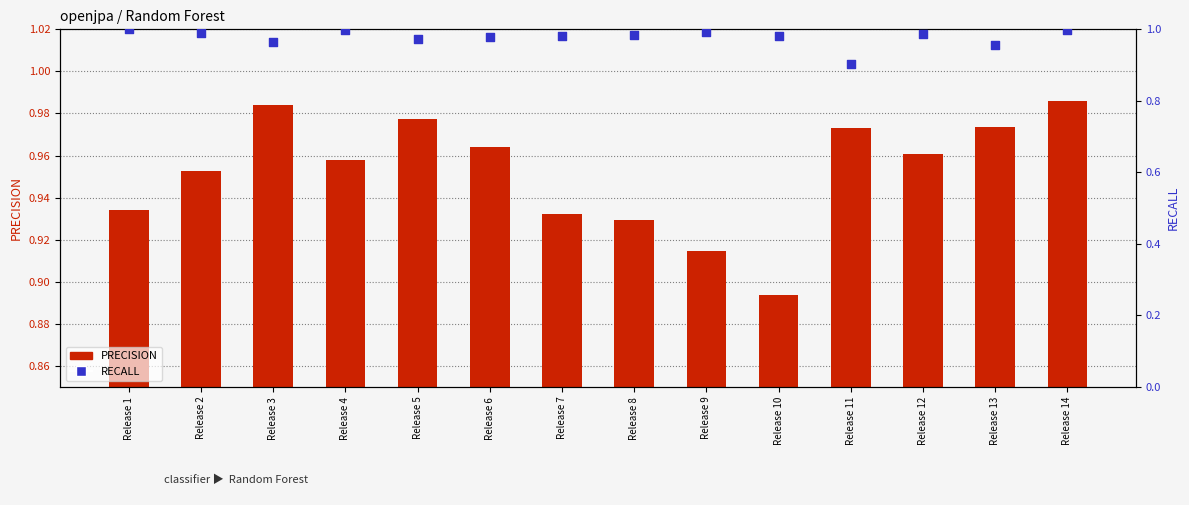

What are all the series names shown in the legend?

PRECISION, RECALL